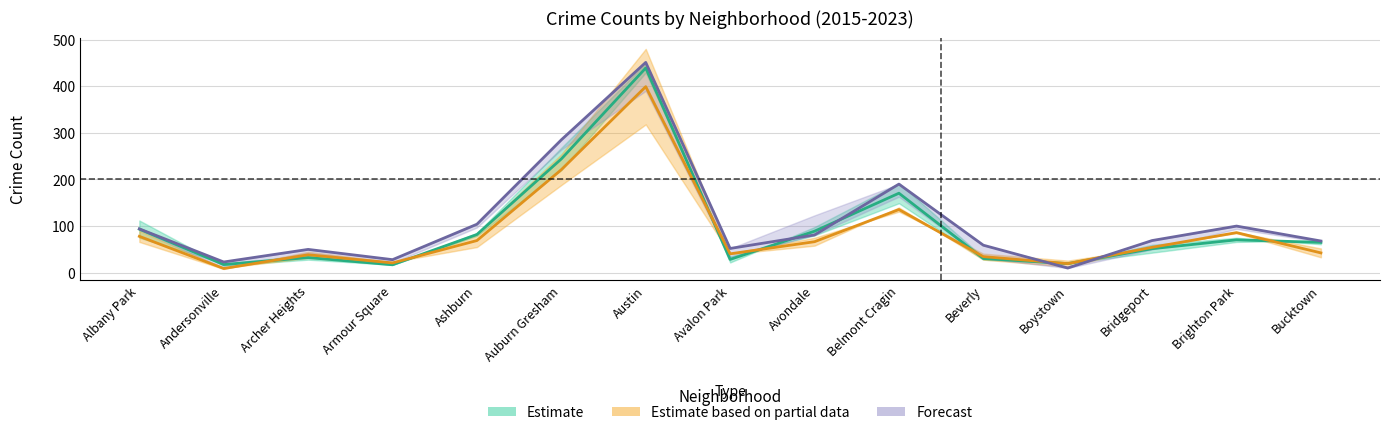

Reading left to right, transcribe all the data shown in this chart.

2023: 94.0	23.0	50.0	28.0	104.0	285.0	451.0	52.0	81.0	190.0	59.0	10.0	69.0	100.0	68.0
2020: 78.0	9.0	38.5	21.0	69.0	221.0	399.0	40.5	66.5	135.5	34.5	19.5	54.5	86.0	42.5
2015: 93.5	17.5	32.5	17.0	82.0	244.0	439.0	28.5	89.0	170.5	30.5	19.5	51.5	70.5	65.0